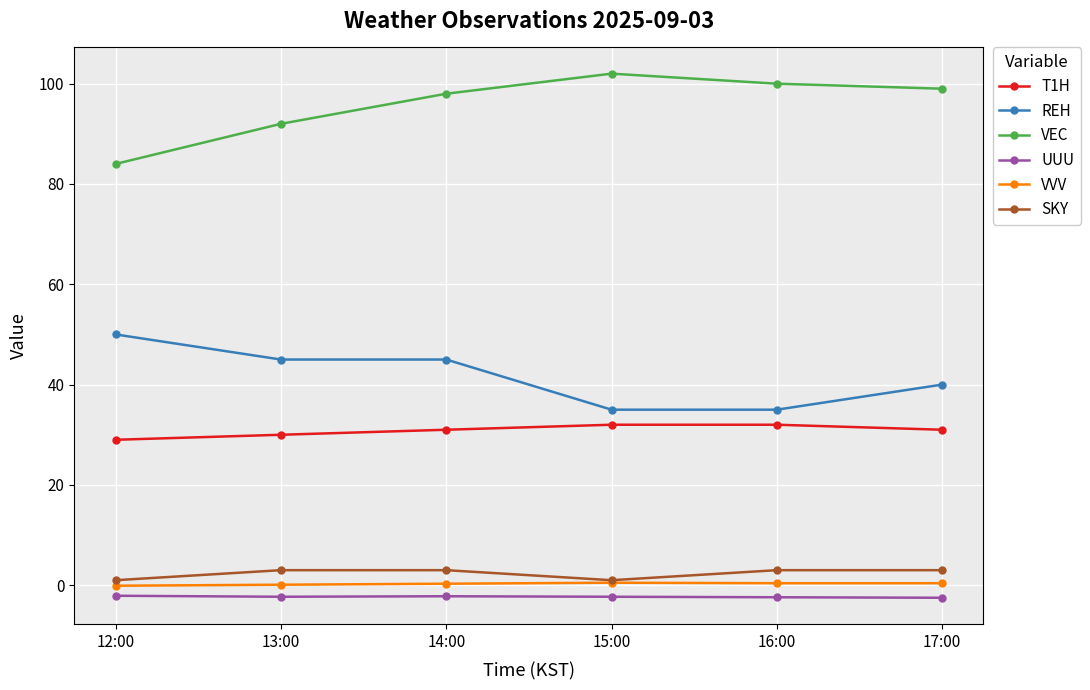

What is the lowest value of the UUU series?

-2.5